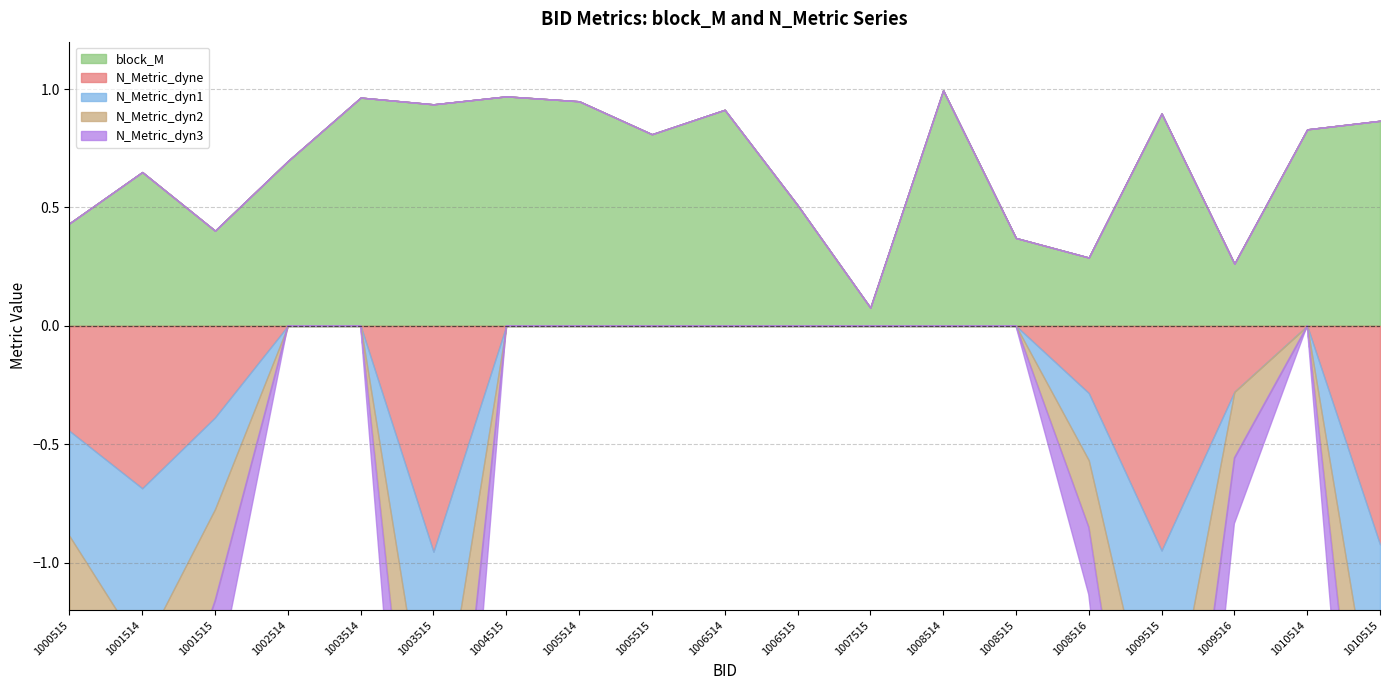

What are all the series names shown in the legend?

block_M, N_Metric_dyne, N_Metric_dyn1, N_Metric_dyn2, N_Metric_dyn3